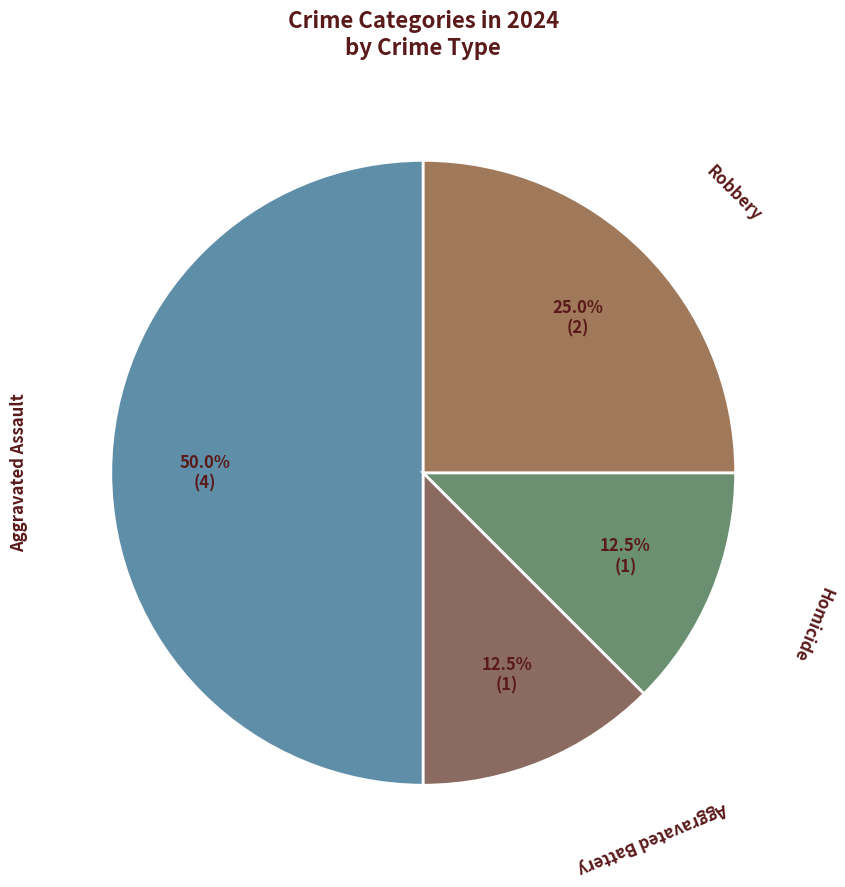

Count the number of slices in the pie.

4